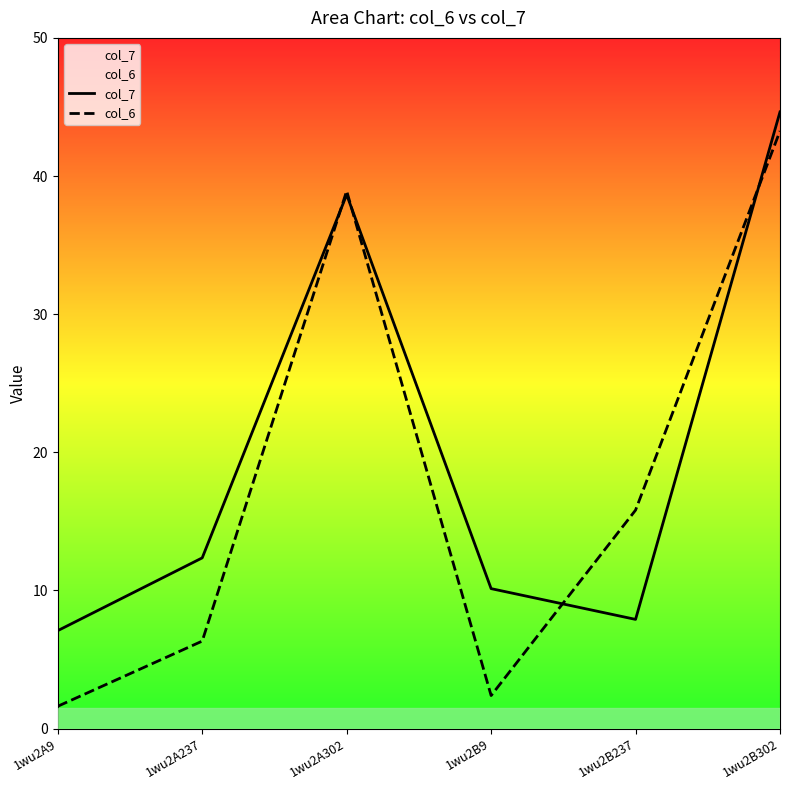

What is the difference between the maximum and minimum values in the col_7 series?

37.5